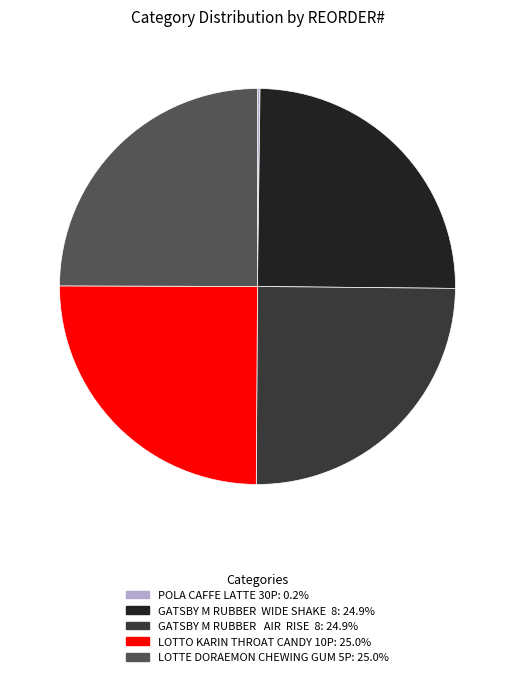

Approximately how many times larger is the value at LOTTE DORAEMON CHEWING GUM 5P compared to GATSBY M RUBBER WIDE SHAKE 8?

1.0